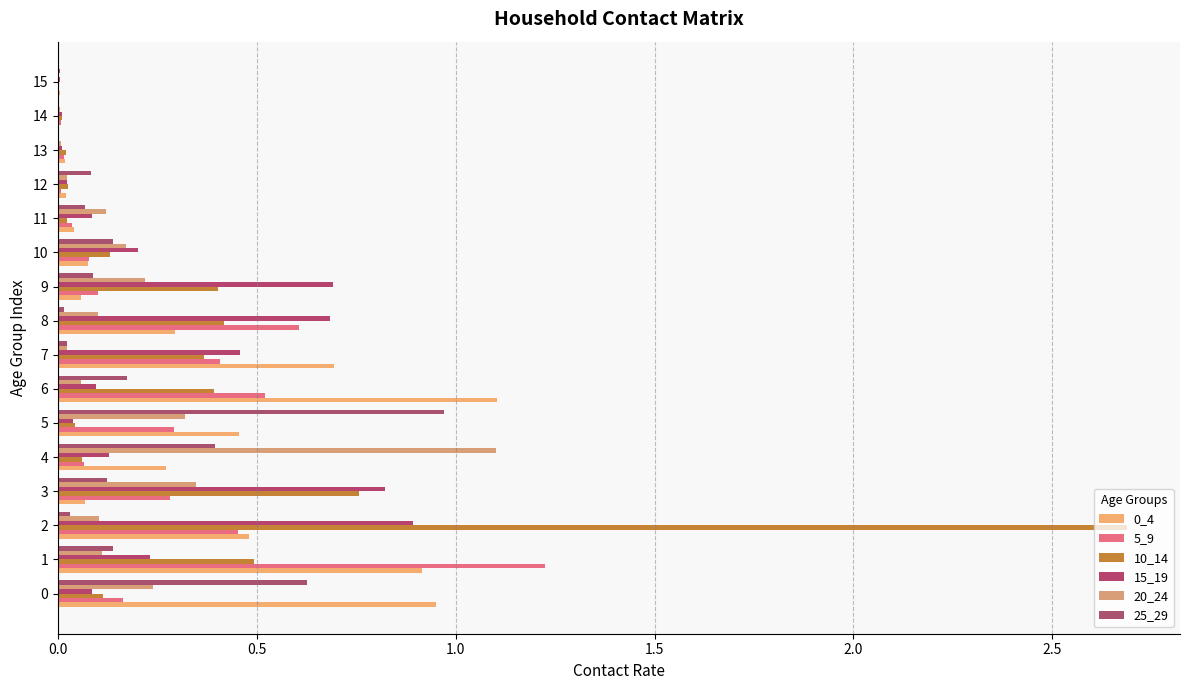

How many distinct data groups are displayed?

6